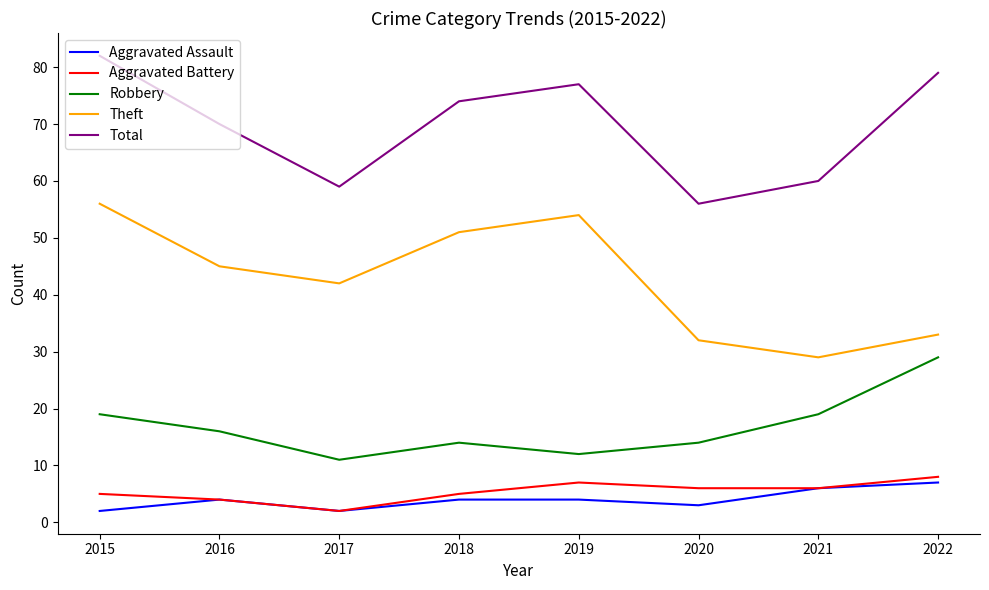

Is the value of Theft at 2018 greater than the value of Aggravated Assault at 2021?

Yes